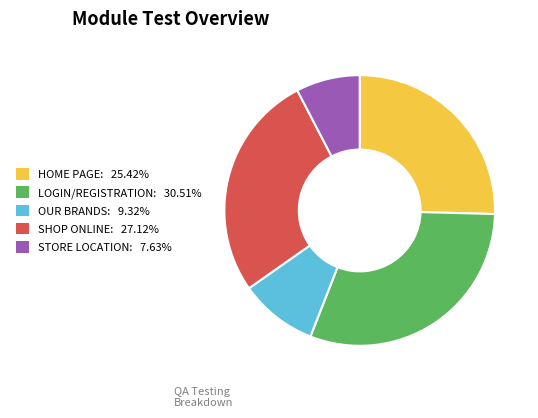

Do OUR BRANDS: 9.32% and STORE LOCATION: 7.63% together represent more than half of the pie?

No